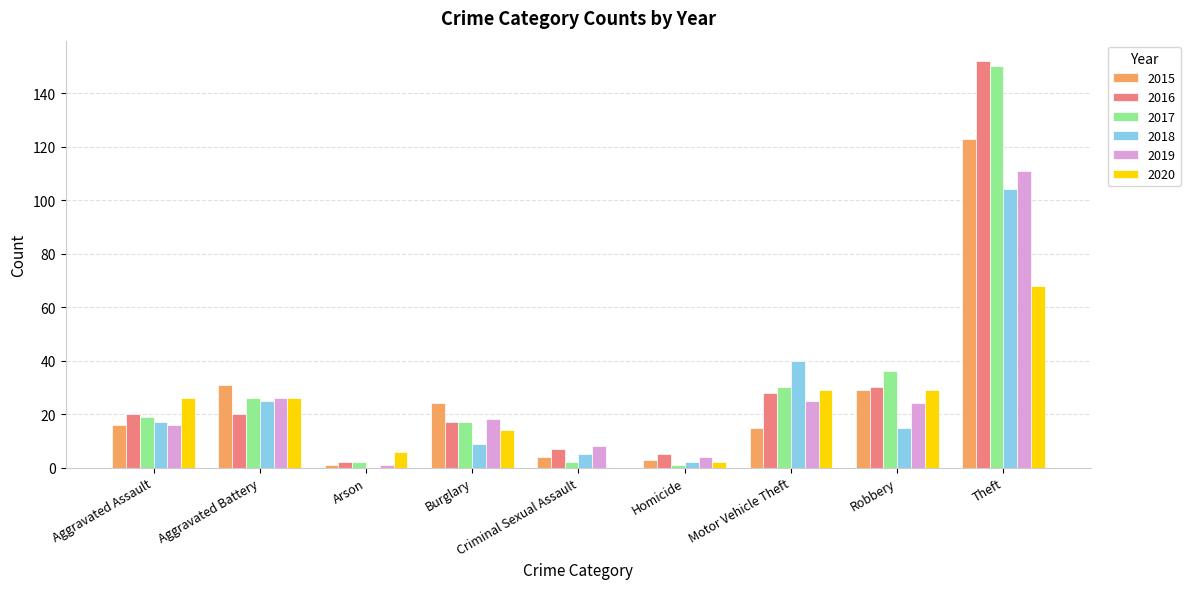

What is the maximum value shown in the chart?

152